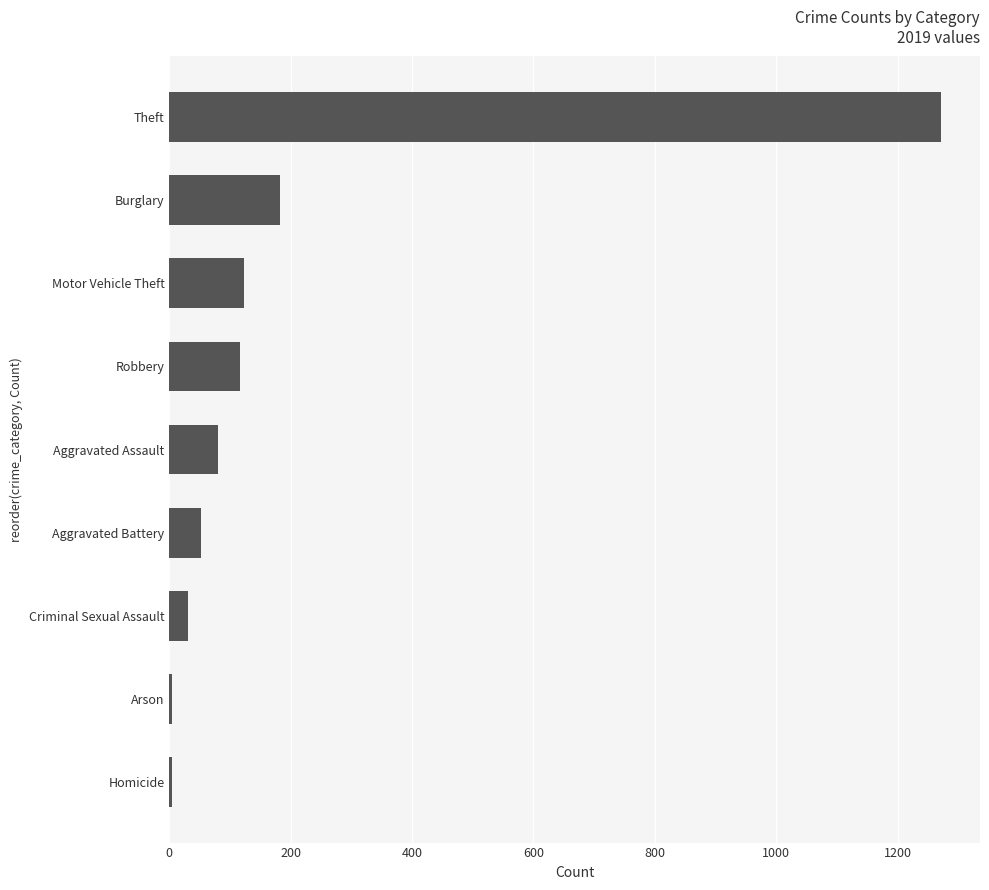

The chart shows a value of 182 at Burglary. True or false?

True